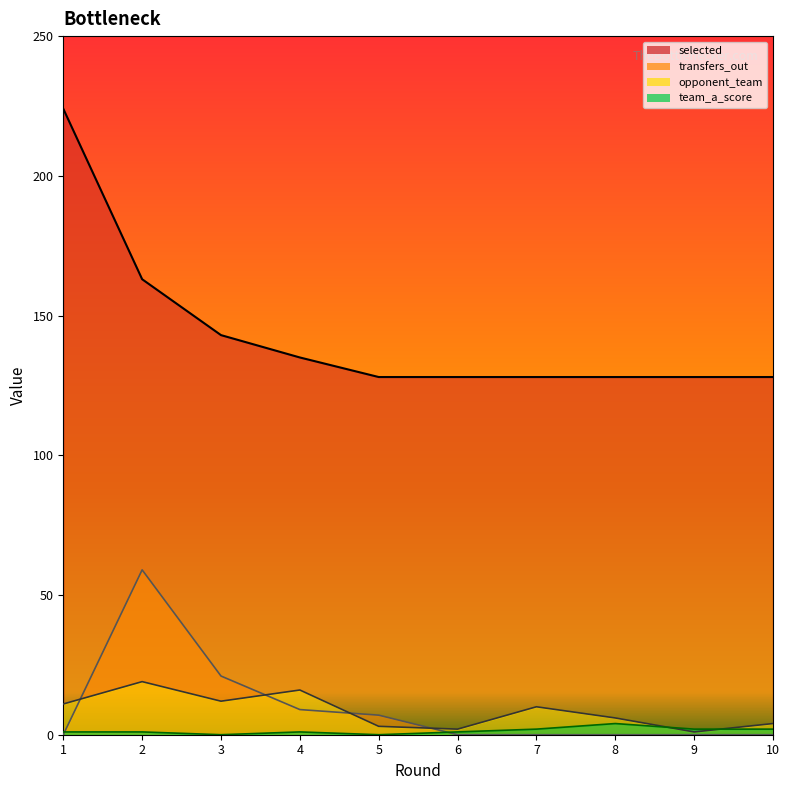

What is the sum of the team_a_score values at 9 and 5?

2